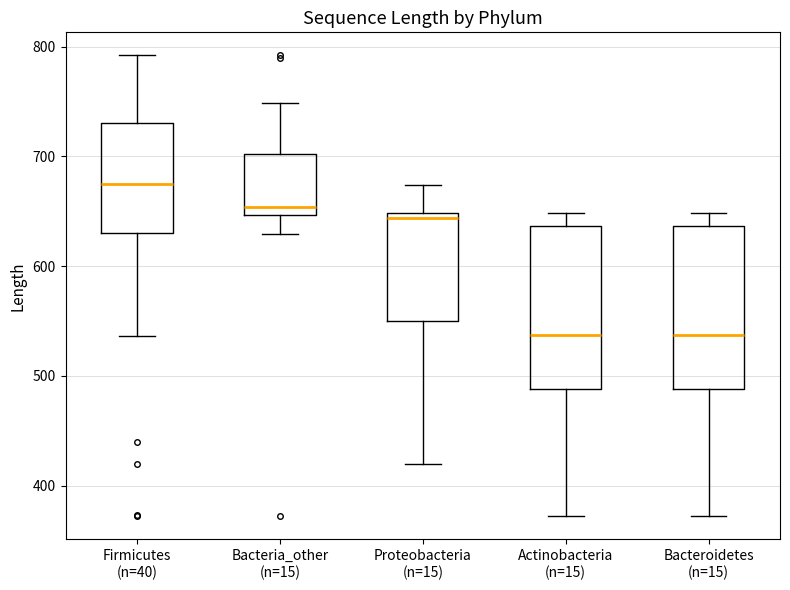

Reading left to right, read every box against the y-axis: the position of its median line, the range the box covers, and the ends of its whiskers. The values are not printed on the chart, so give them approximately, as read against the axis.

Firmicutes (n=40): median 680, box 630 to 730, whiskers 540 to 790
Bacteria_other (n=15): median 650 (just above the box's lower edge), box 650 to 700, whiskers 630 to 750
Proteobacteria (n=15): median 640, box 550 to 650, whiskers 420 to 670
Actinobacteria (n=15): median 540, box 490 to 640, whiskers 370 to 650
Bacteroidetes (n=15): median 540, box 490 to 640, whiskers 370 to 650